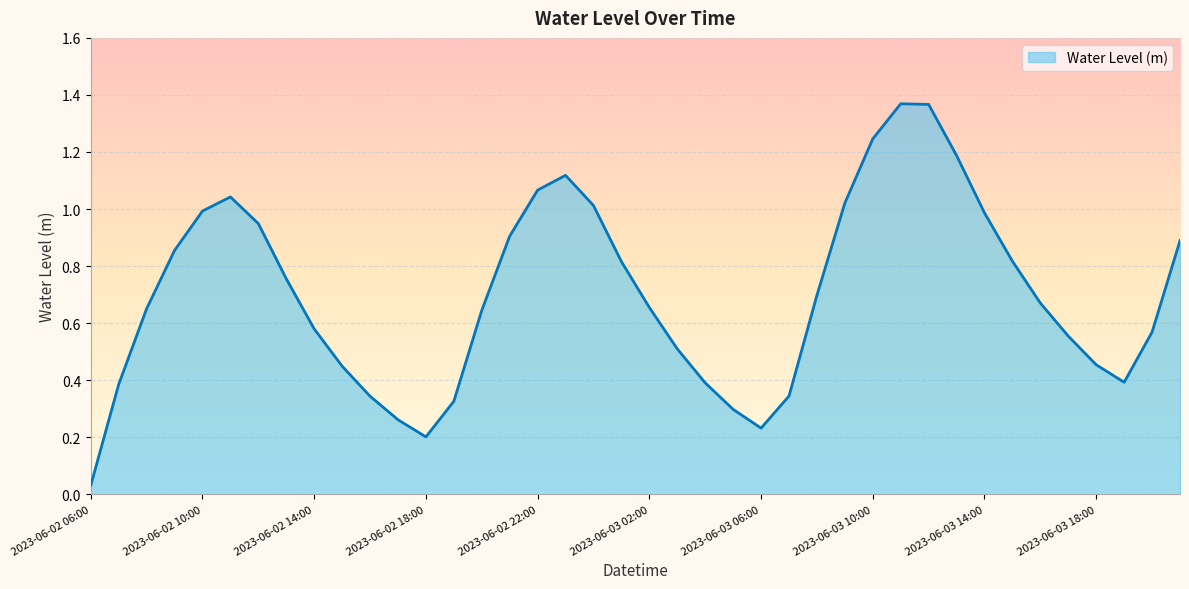

What is the difference between the maximum and minimum values?

1.3